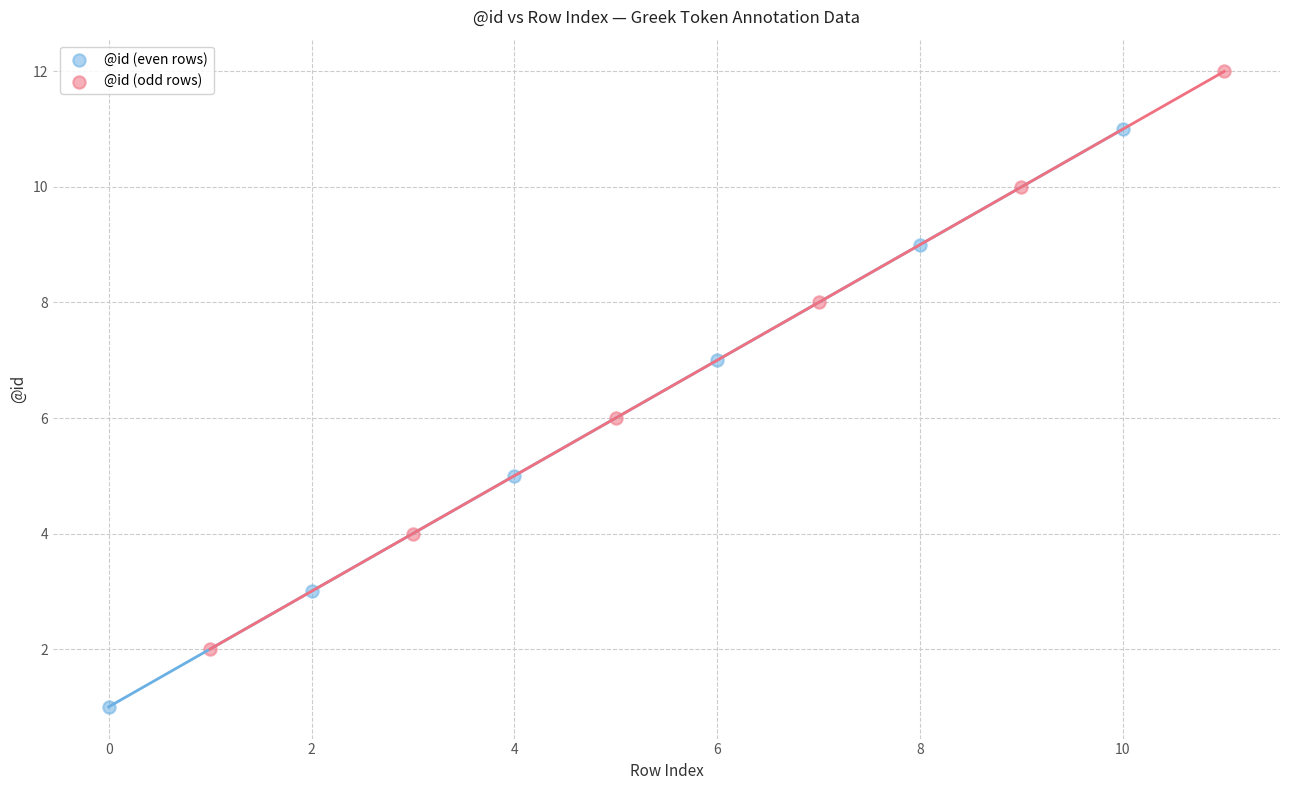

Which series reaches the maximum Y coordinate?

@id (odd rows)